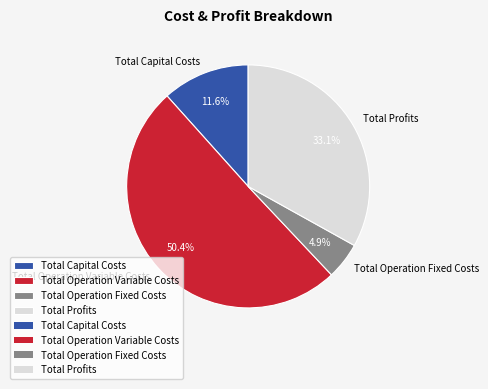

Rank the categories by value from lowest to highest.

Total Operation Fixed Costs, Total Capital Costs, Total Profits, Total Operation Variable Costs